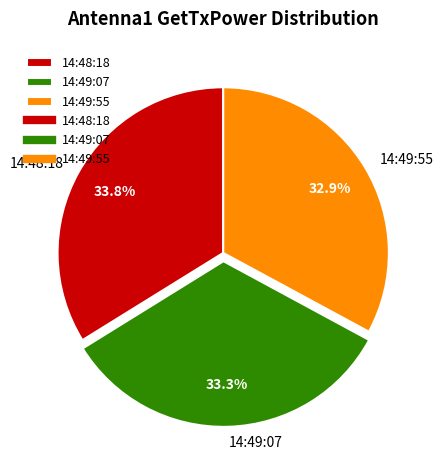

Does any single category account for the majority?

No